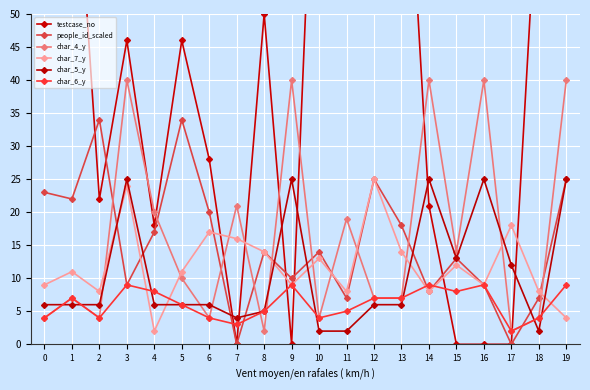

What is the difference between the maximum and minimum values in the char_7_y series?

23